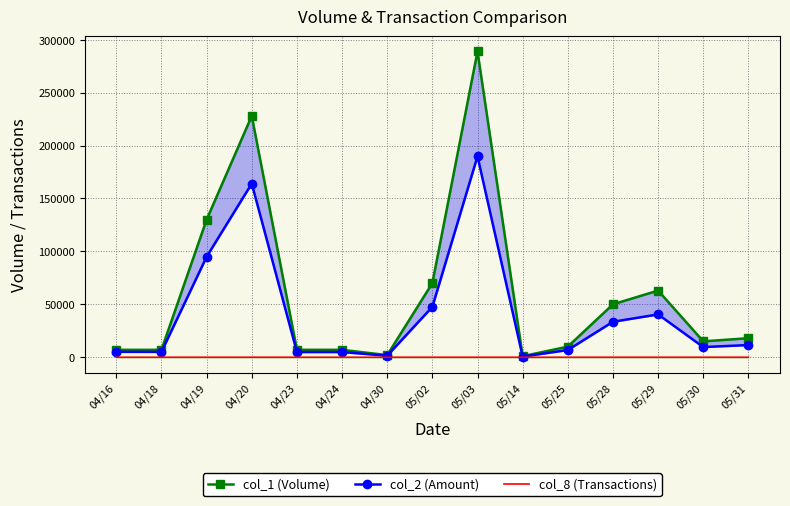

True or false: col_1 (Volume) and col_2 (Amount) intersect in this chart.

False